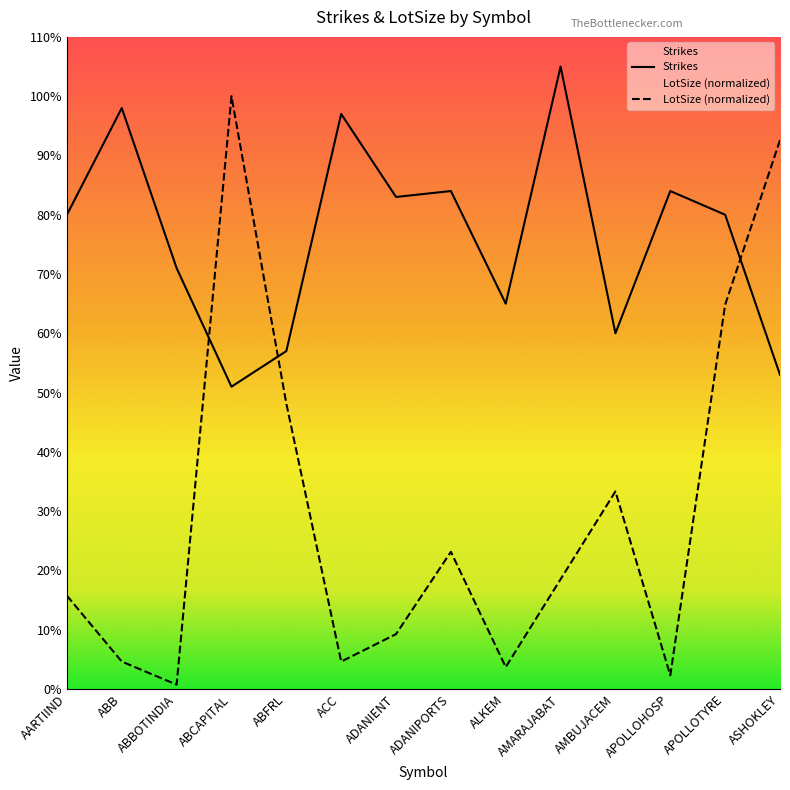

What is the difference between the Strikes values at ASHOKLEY and ABFRL?

4.0